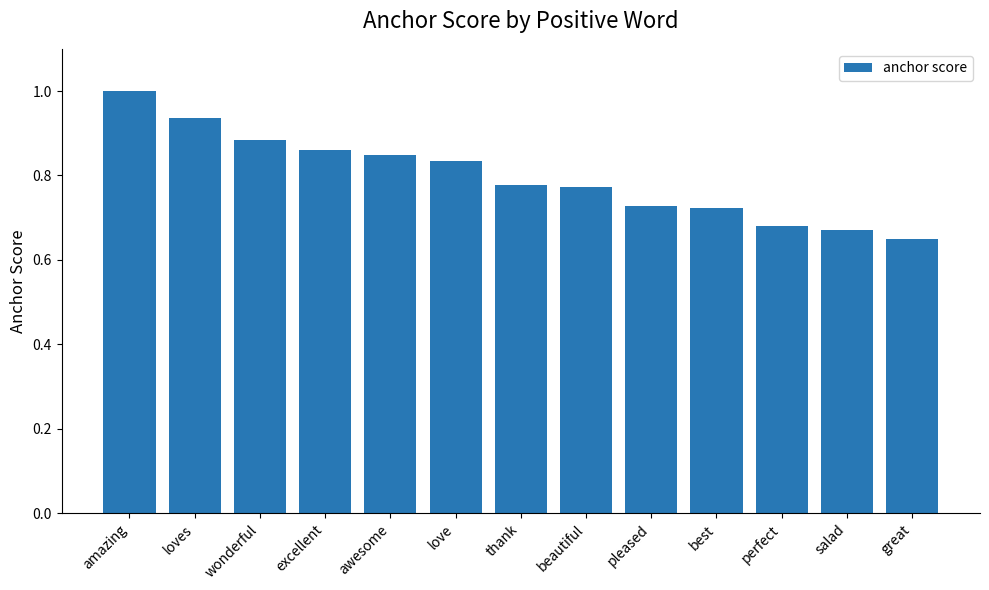

What is the difference between the maximum and minimum values?

0.3